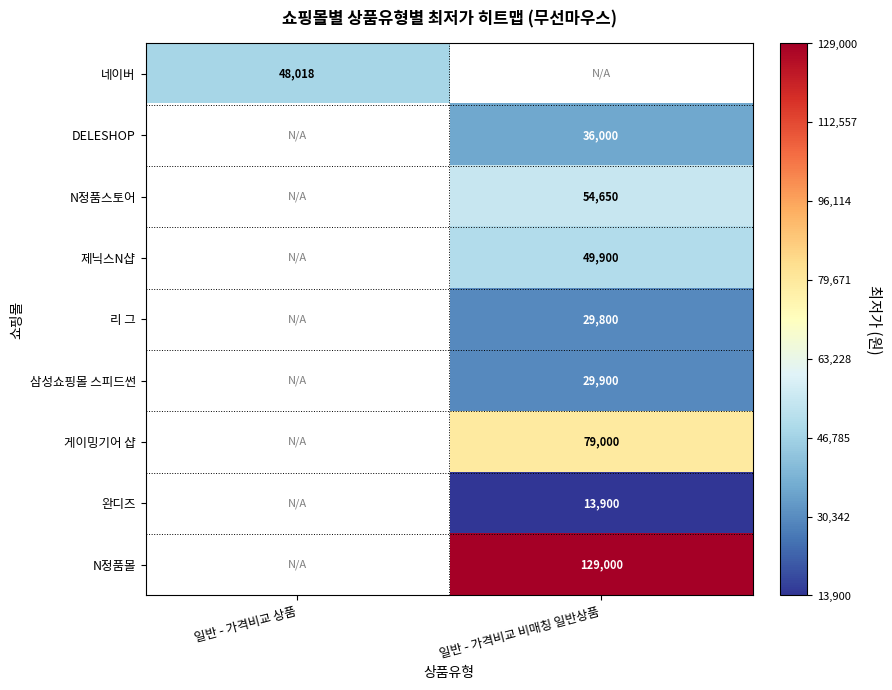

Is the value of 리 그 at 일반 - 가격비교 비매칭 일반상품 greater than the value of 완디즈 at 일반 - 가격비교 비매칭 일반상품?

Yes